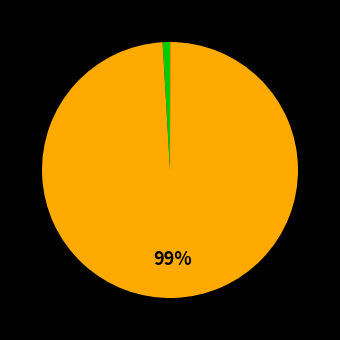

Is there a majority slice in this chart?

Yes